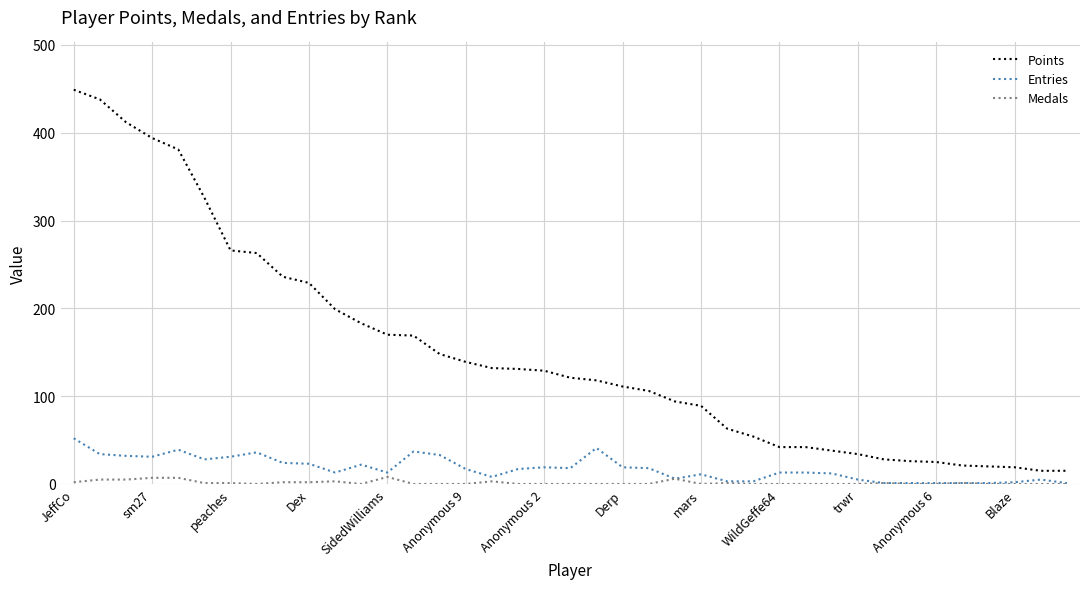

What is the greatest value displayed?

449